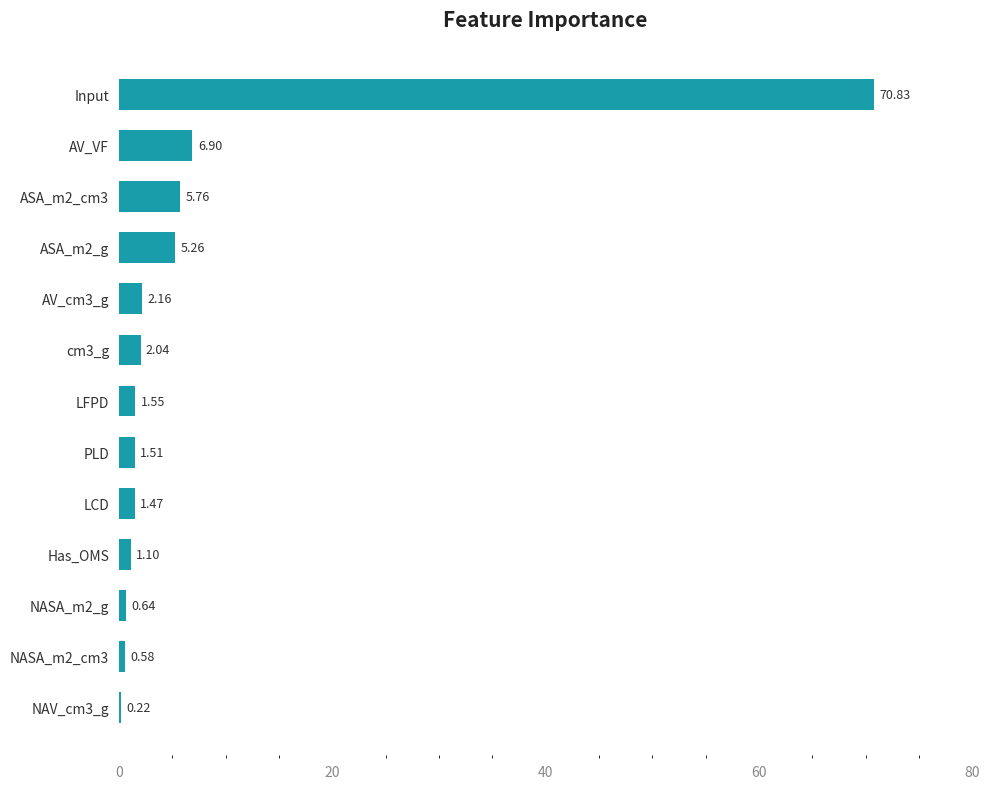

Where is the data nearest to the value 35?

AV_VF